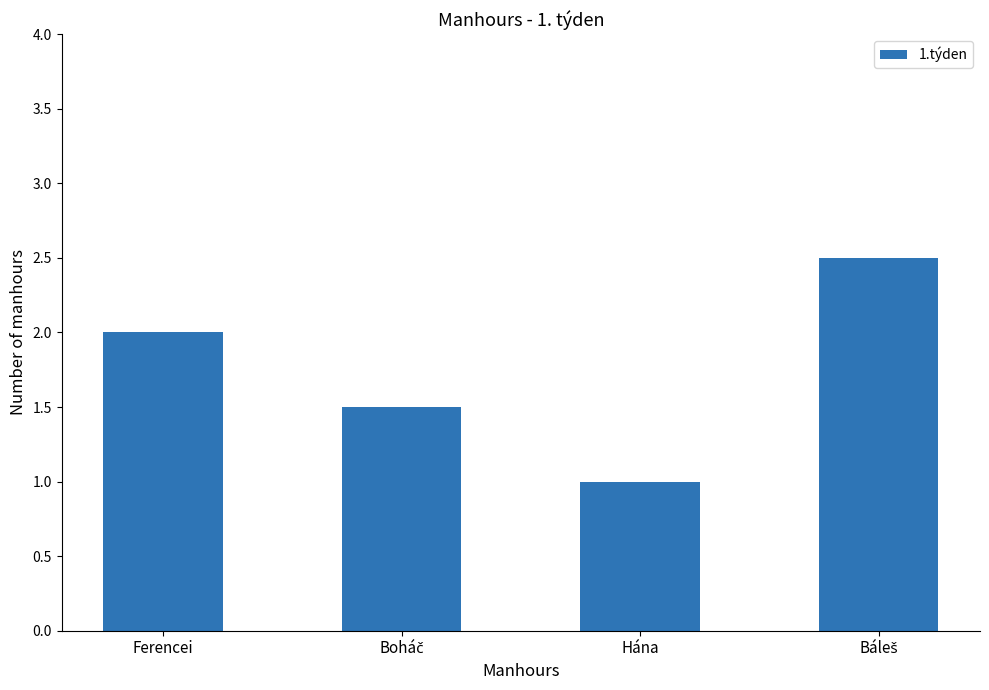

Reading left to right, list all the values displayed in this chart.

2.0	1.5	1.0	2.5